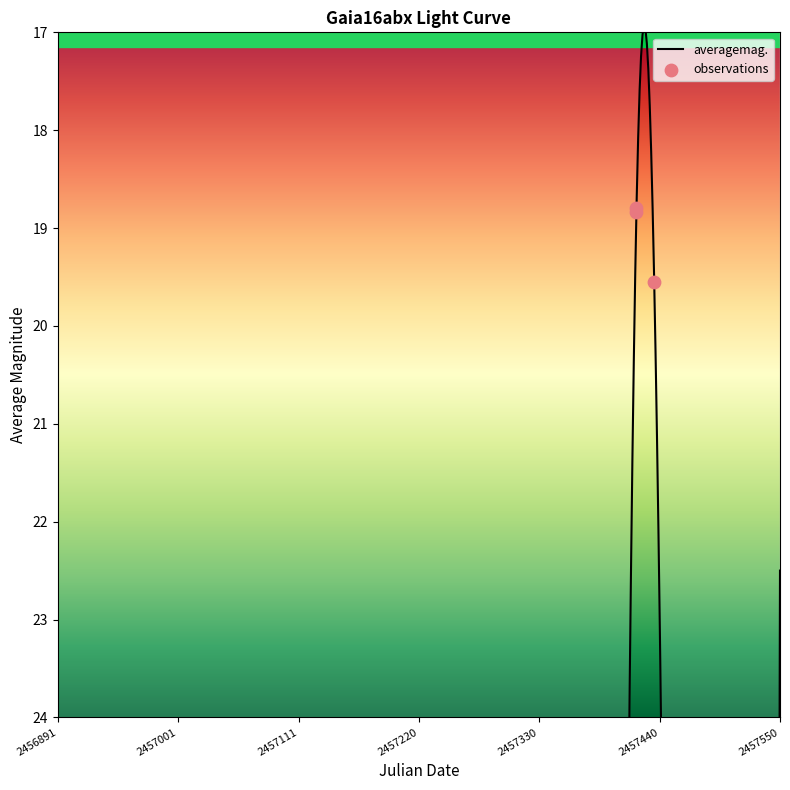

What is the ratio of the value at 2016-01-31 12:01:15 to the value at 2016-01-31 10:14:40?

1.0